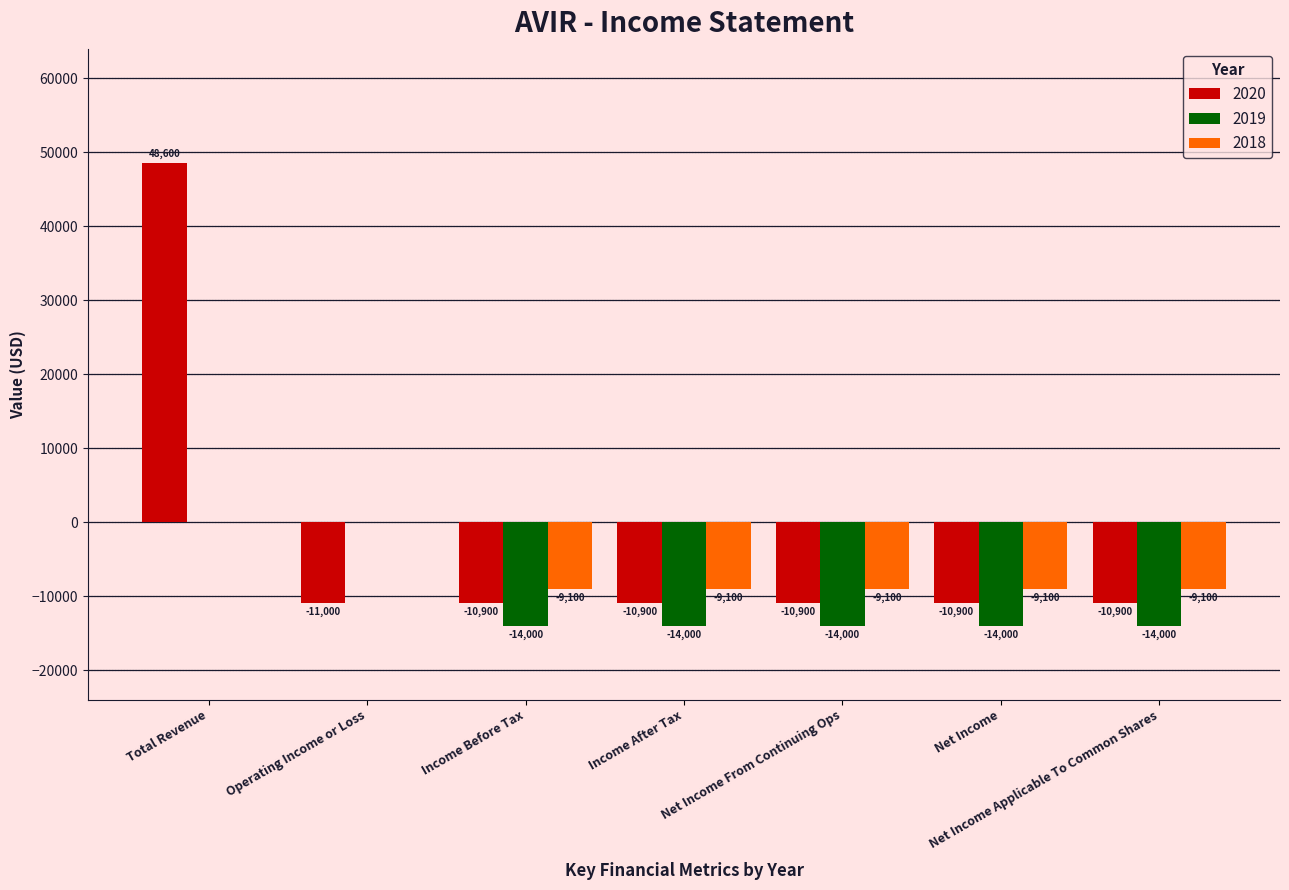

Is the value of 2019 at Net Income From Continuing Ops greater than the value of 2018 at Income Before Tax?

No